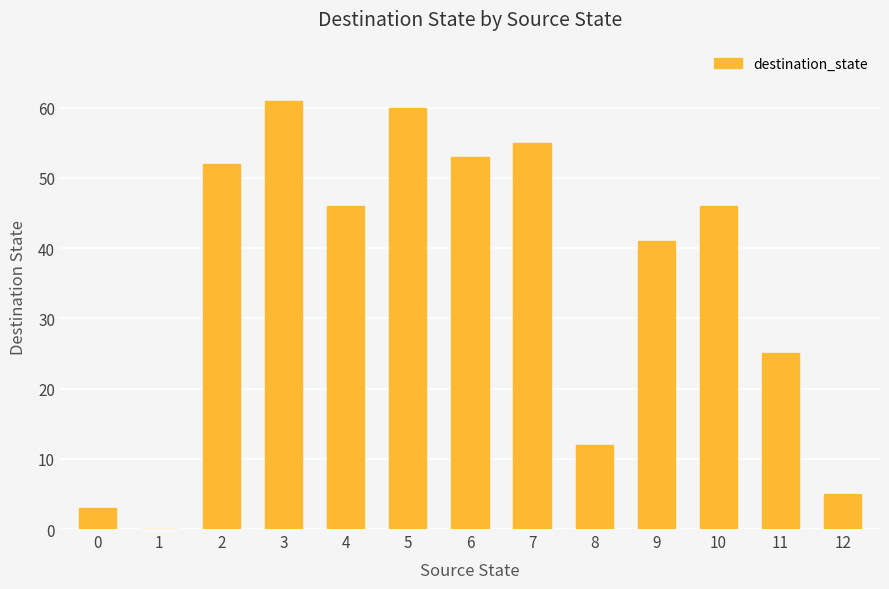

What is the sum of the values at 8 and 11?

37